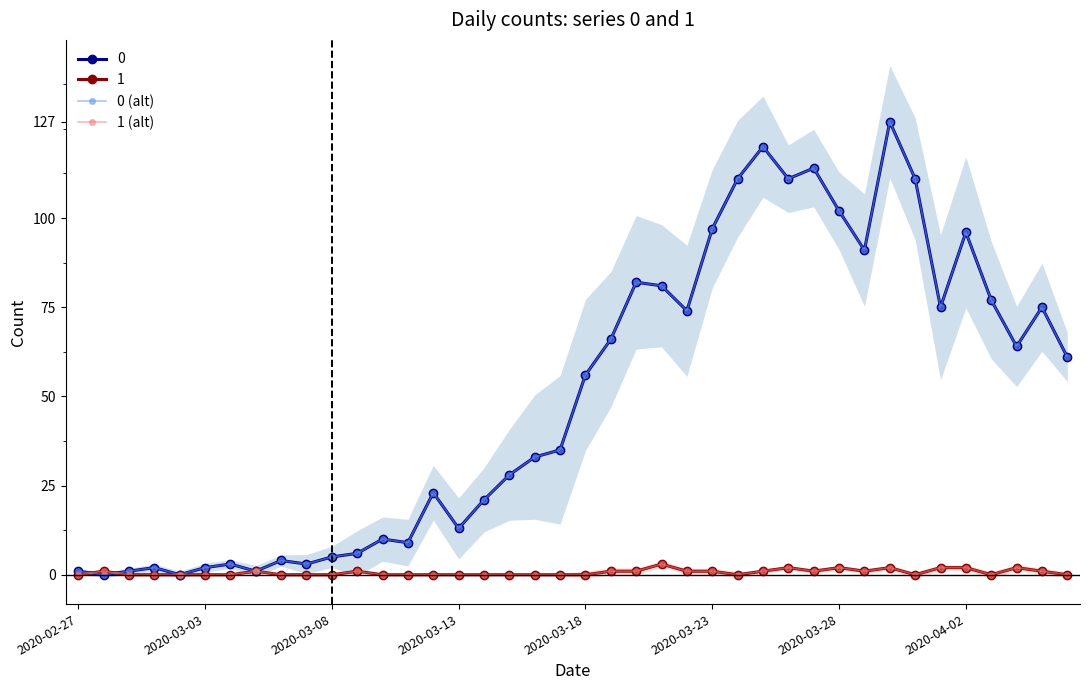

How many values in 1 (alt) are above zero?

18